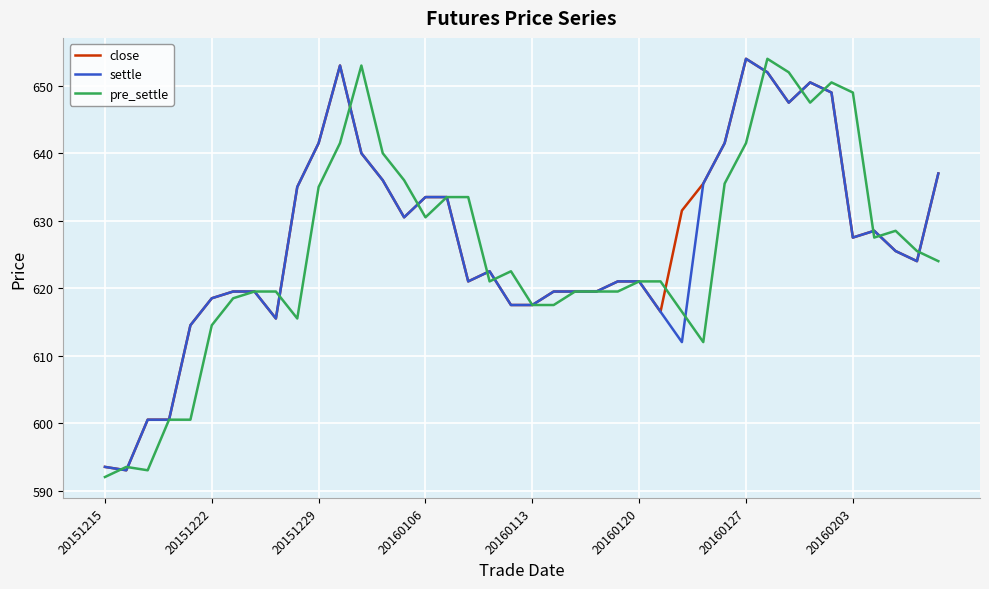

What is the minimum value for settle?

593.0